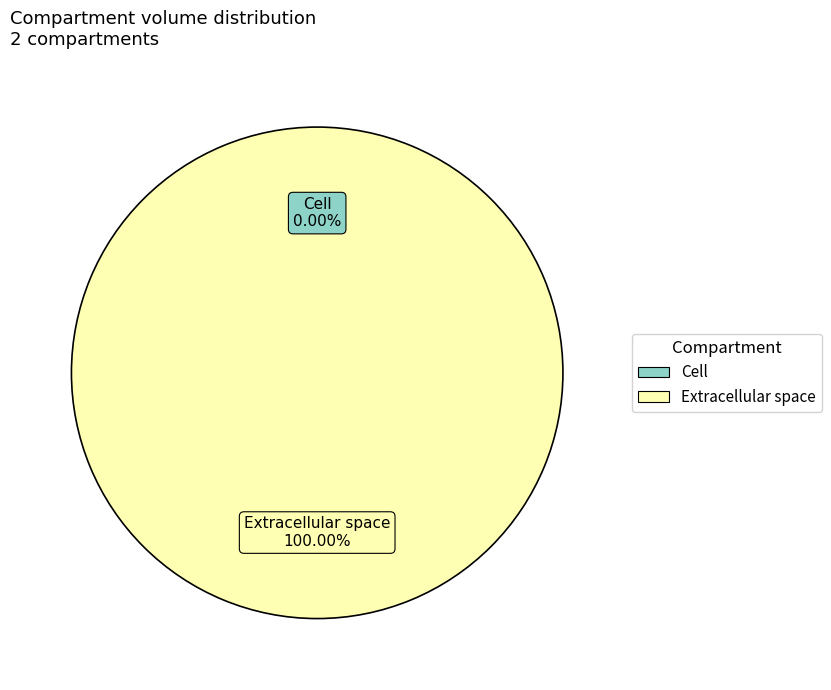

To the nearest percent, what is the combined percentage of Extracellular space and Cell?

100%